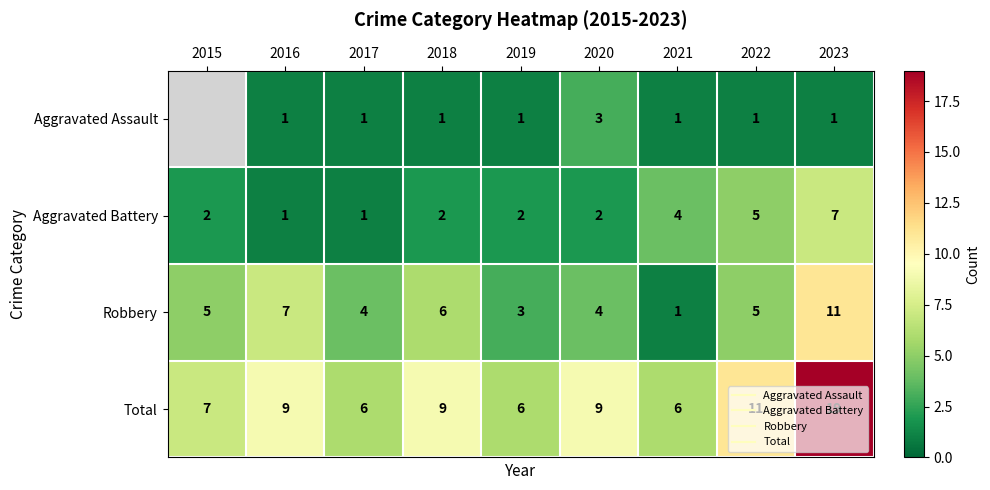

How many Aggravated Battery values are between 2 and 4?

5